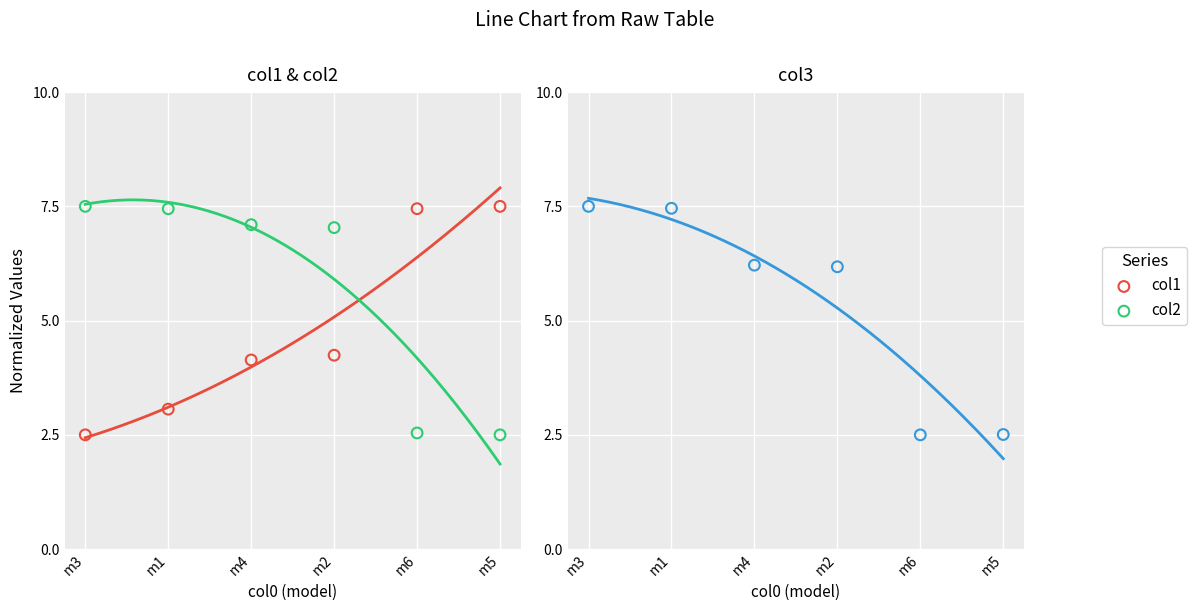

At which category is the sum across all series the highest?

m1